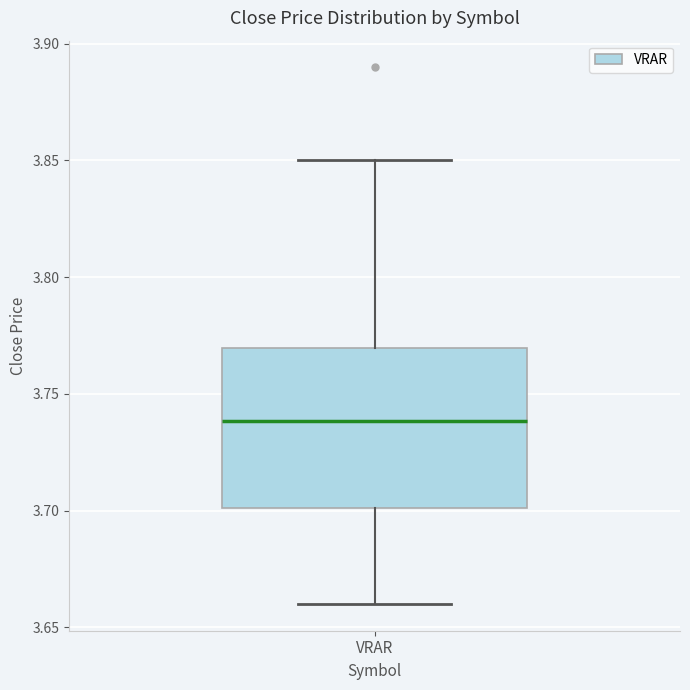

Read this box plot against the y-axis: the position of the median line, the range covered by the box, and the ends of both whiskers. The values are not printed on the chart, so give them approximately, as read against the axis.

median 3.74, box 3.70 to 3.77, whiskers 3.66 to 3.85